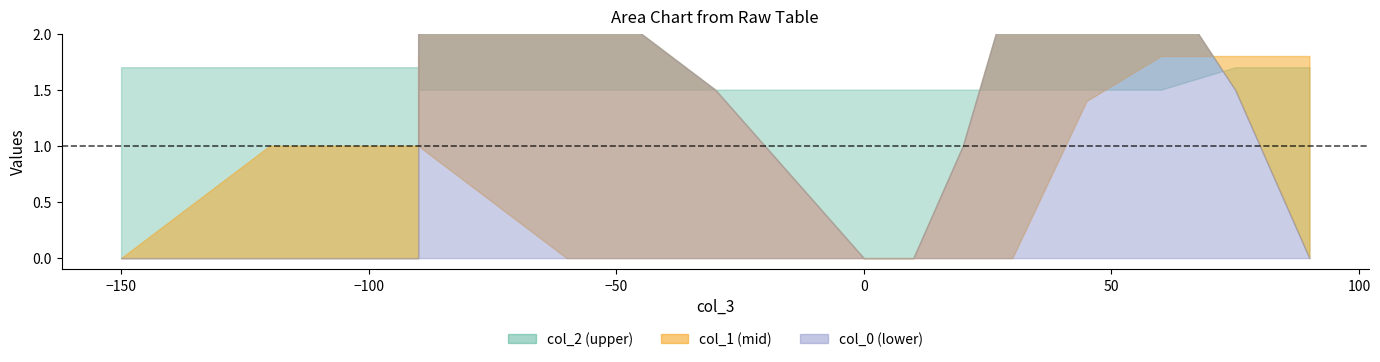

What is the sum of all col_0 values?

37.5